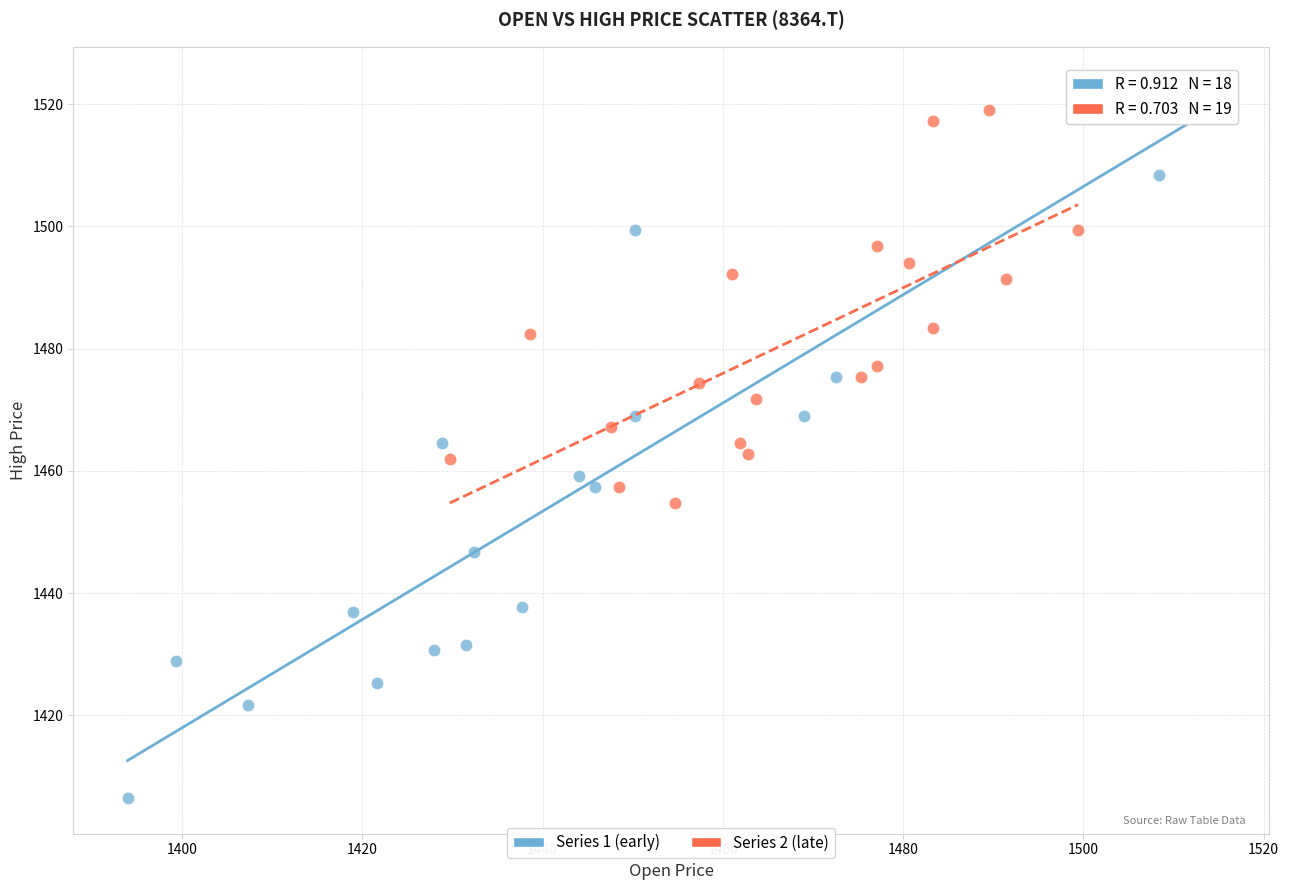

Which series contains the lowest Y value?

Series 1 (early)